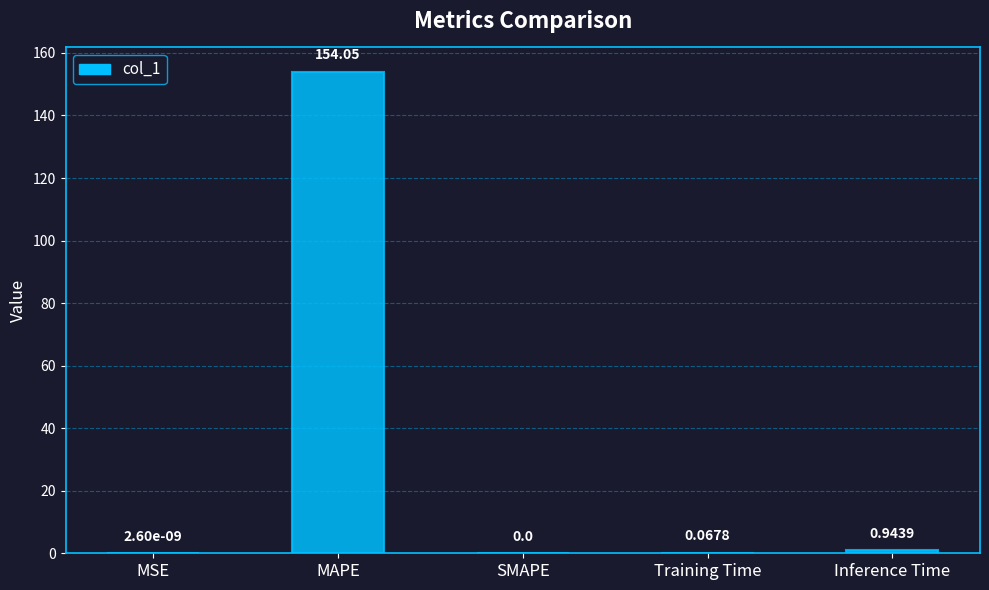

What is the change in value from Training Time to Inference Time?

+0.9